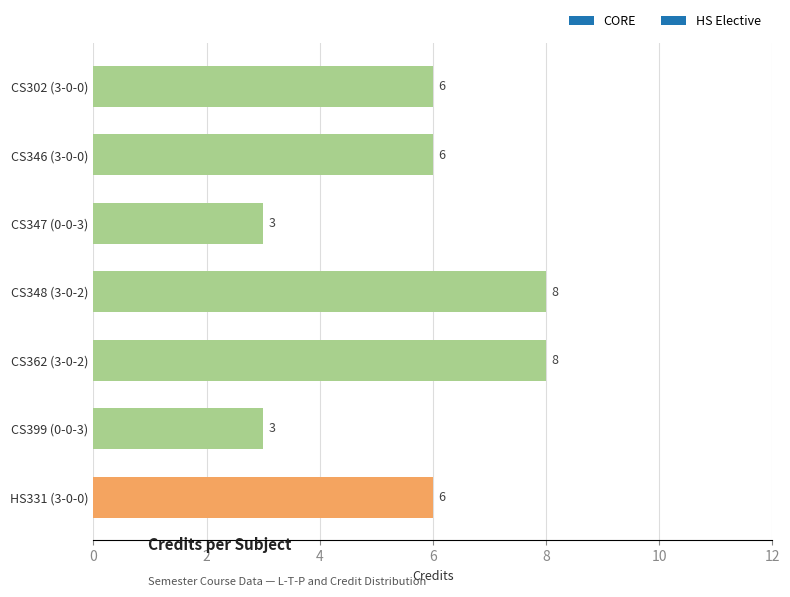

What is the minimum value shown in the chart?

3